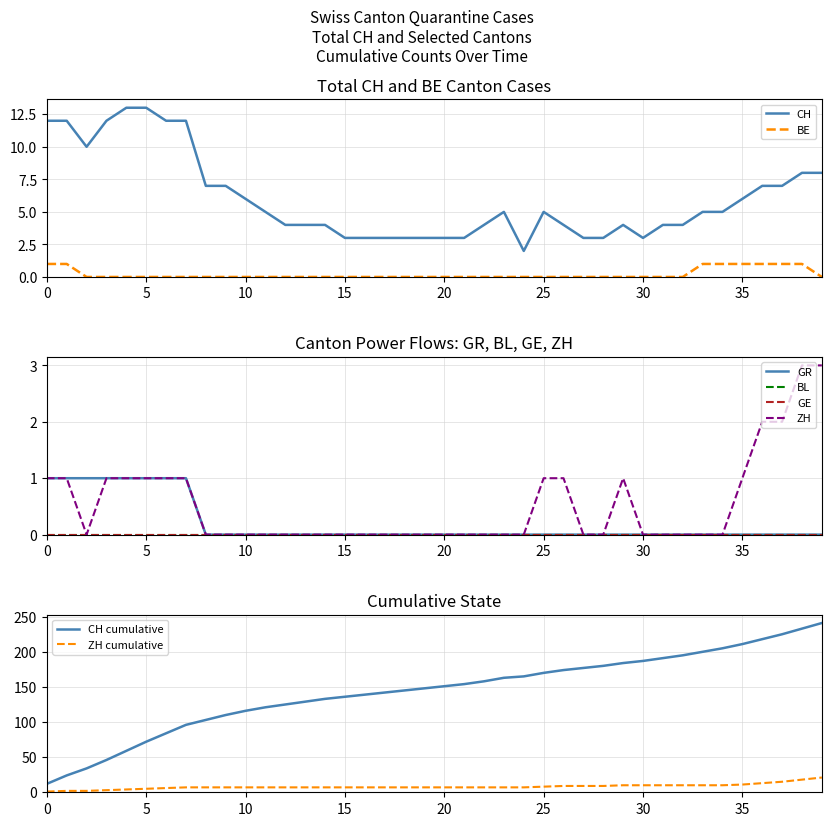

At which category does CH reach its first local peak?

23